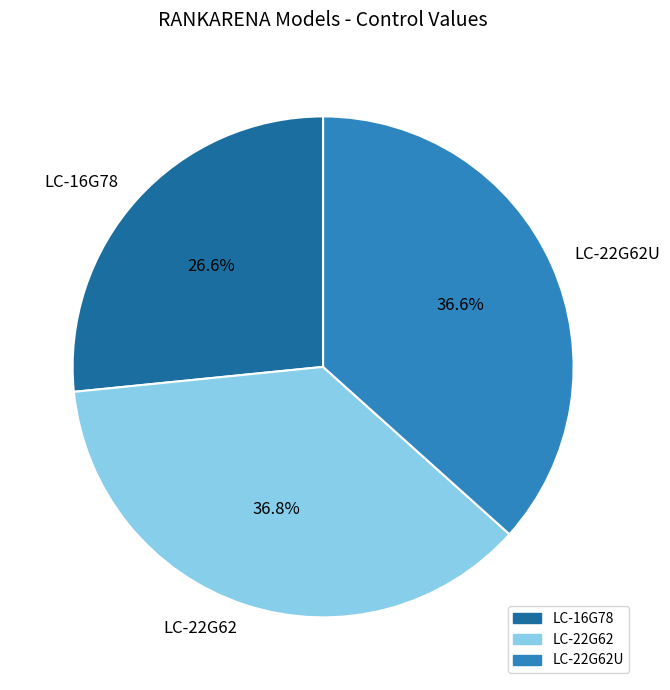

True or false: LC-16G78 accounts for 27% of the total.

True